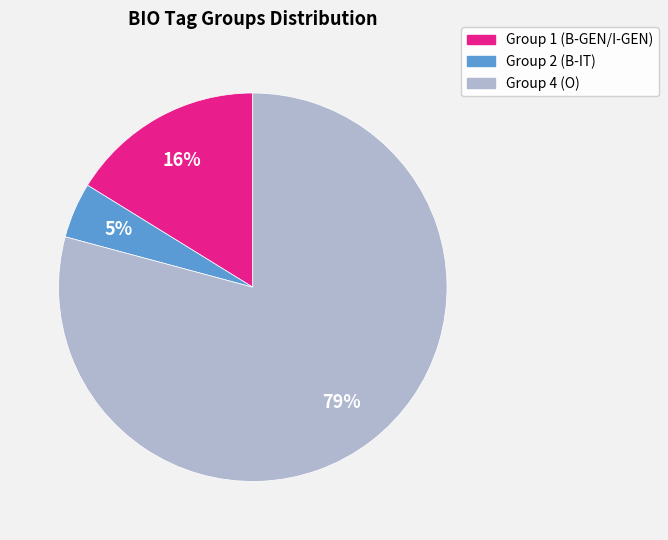

To the nearest percent, what is the average slice percentage?

33%